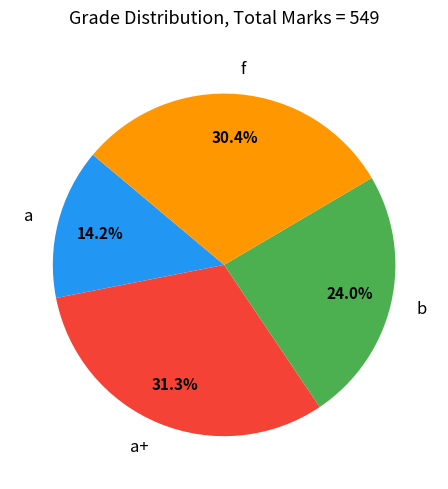

What percentage is the a+ slice, to the nearest percent?

31%